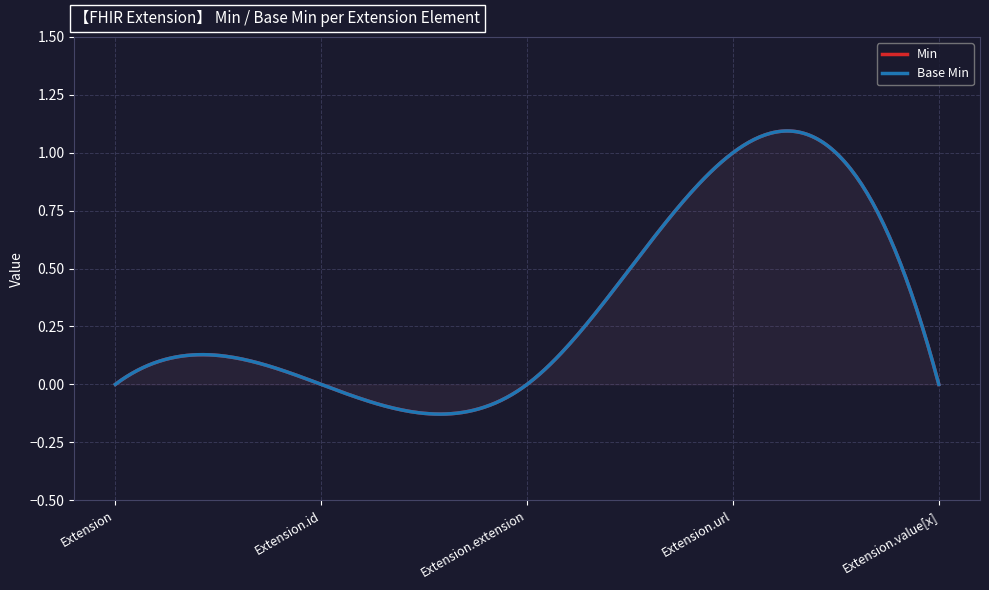

Rank the series at Extension from lowest to highest value.

Min, Base Min